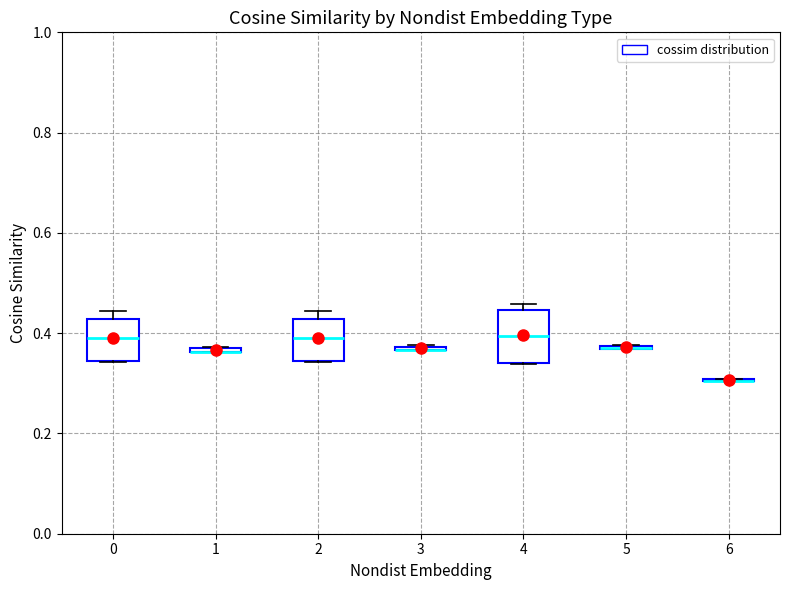

Where does the median line of the box at x = 2 sit on the y-axis? The values are not printed on the chart, so give them approximately, as read against the axis.

0.38